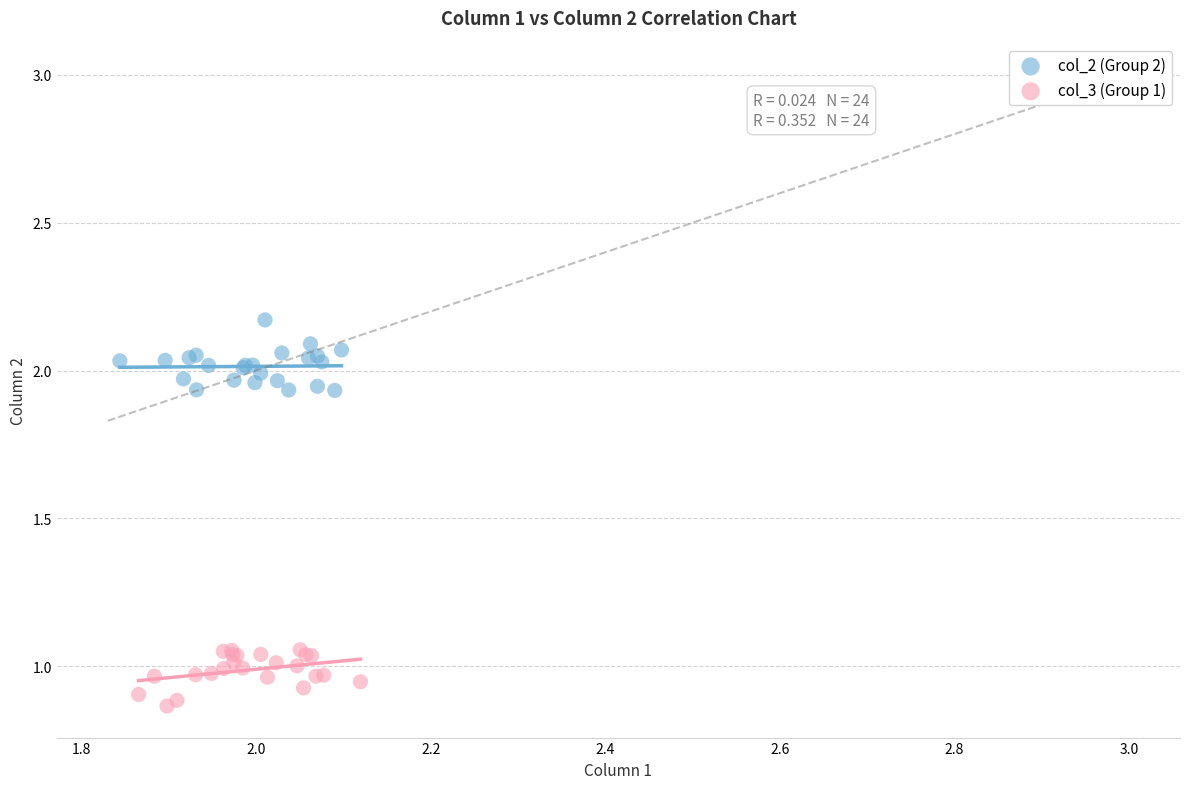

Which series contains the lowest Y value?

col_3 (Group 1)